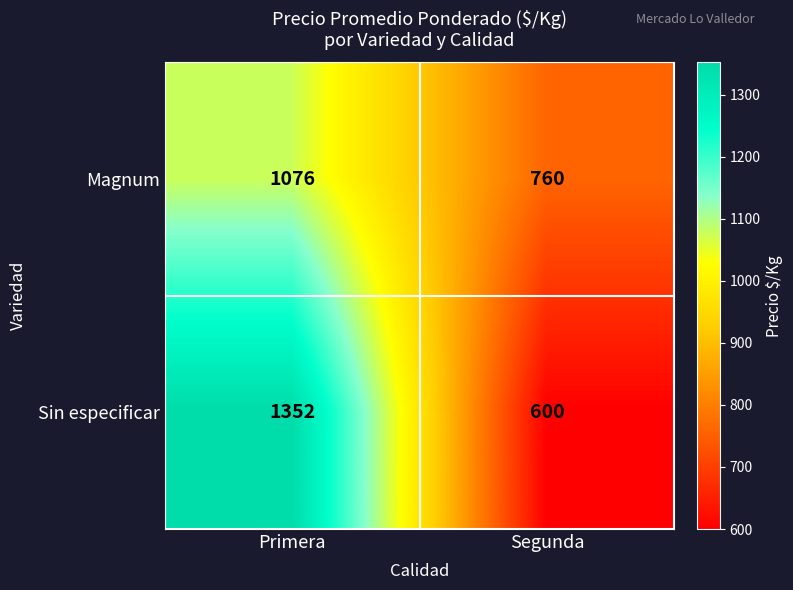

True or false: Sin especificar has a value of 600 at Segunda.

True